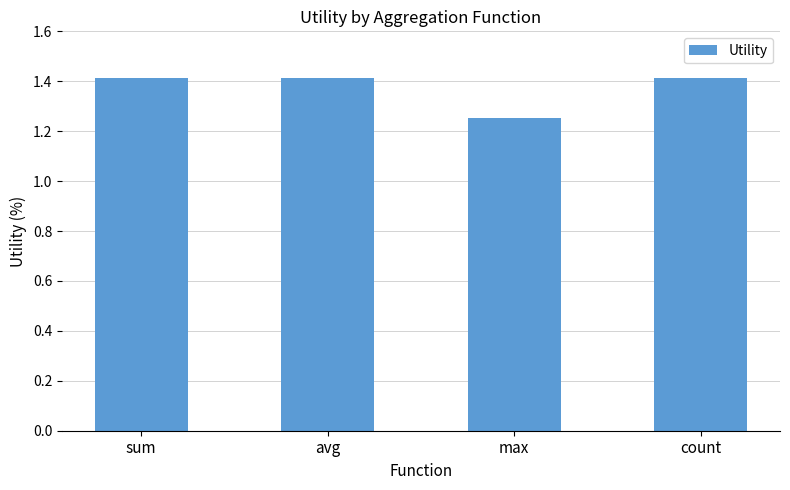

Which label corresponds to the smallest value in the chart?

max